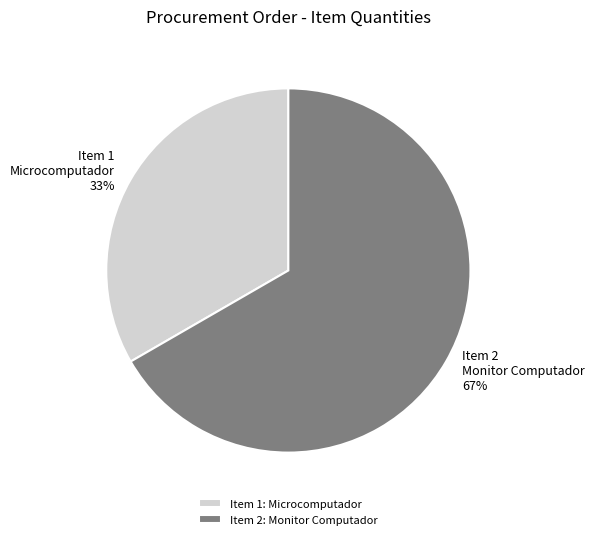

Is it true that Item 2 Monitor Computador is 53% of the pie?

False